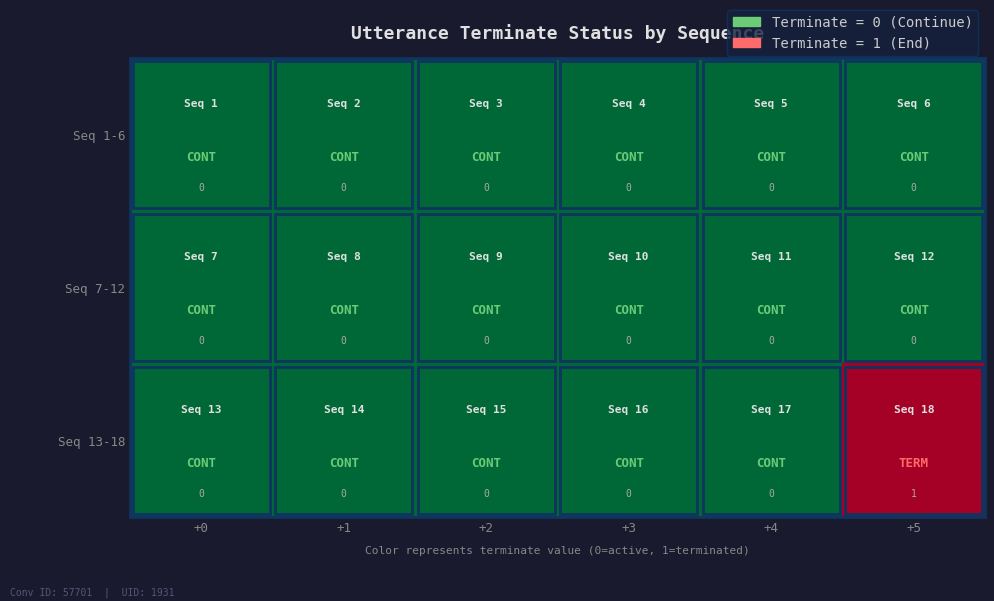

What is the maximum value shown in the chart?

1